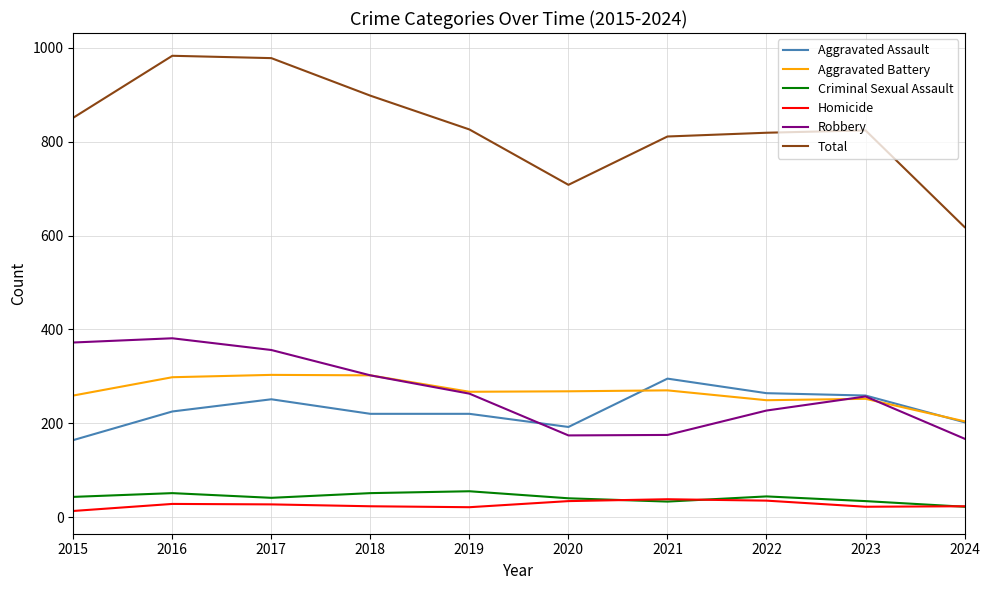

Is the value of Aggravated Assault at 2018 greater than the value of Aggravated Battery at 2015?

No